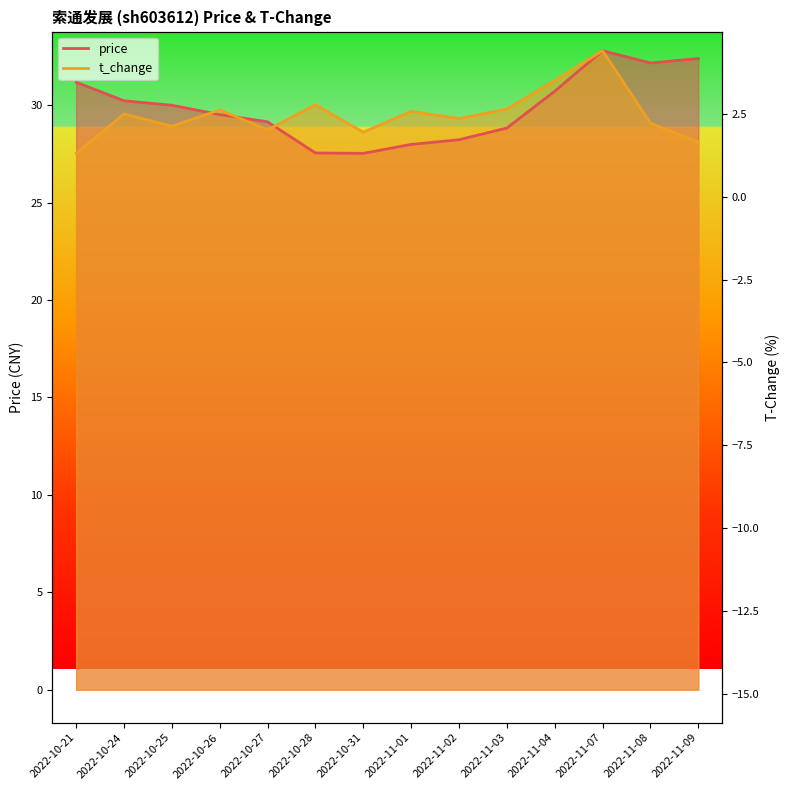

Is it true that t_change equals 48.8 at 2022-11-03?

False